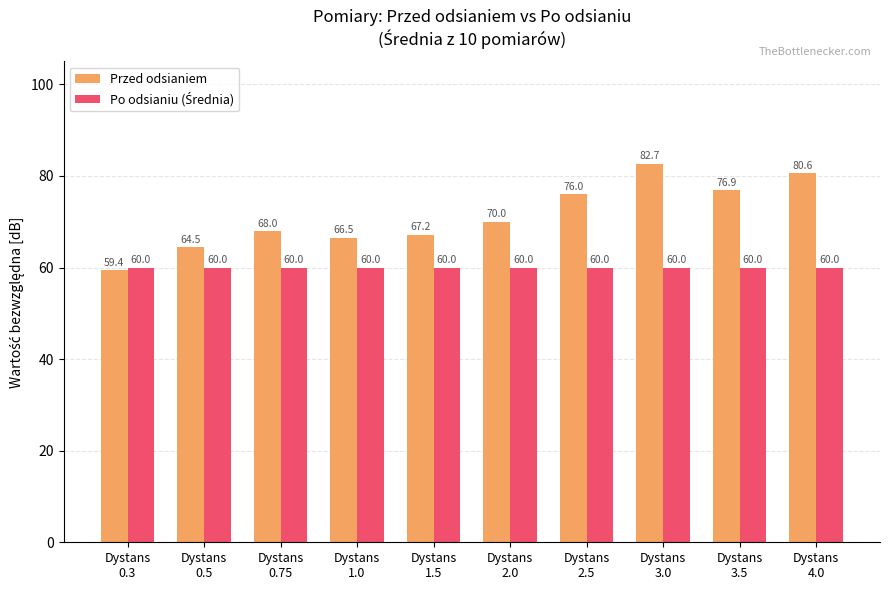

What is the difference between the maximum and minimum values in the Przed odsianiem series?

23.3